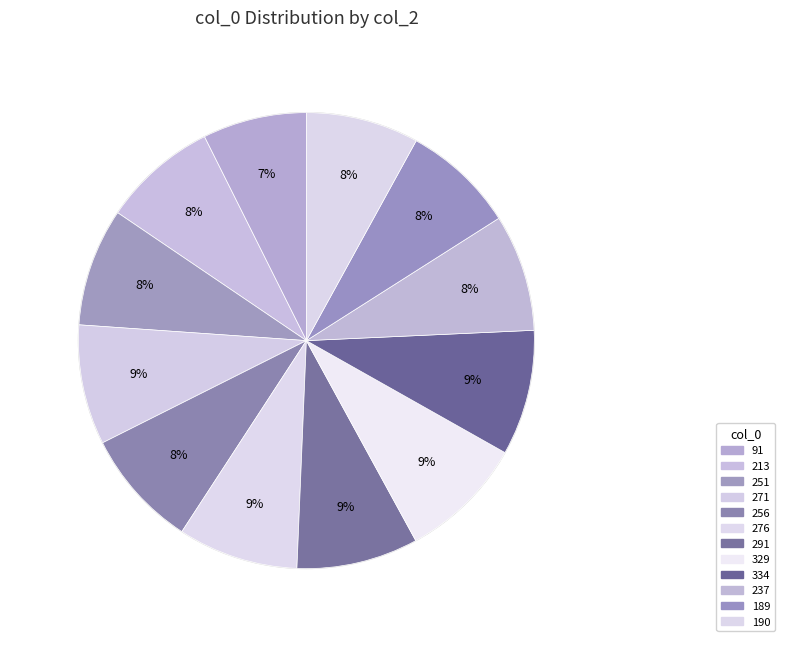

To the nearest percent, what percentage of the pie is 213?

8%